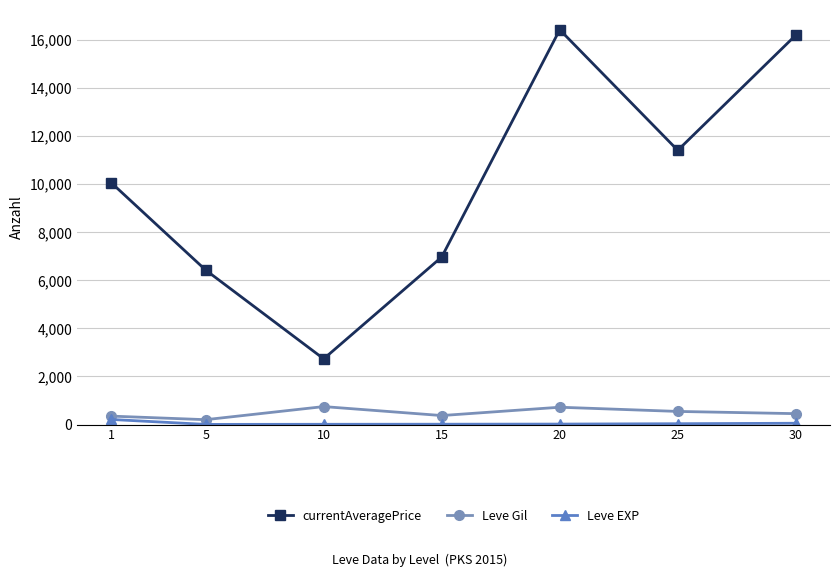

What is the sum of the Leve Gil values at 5 and 15?

575.0